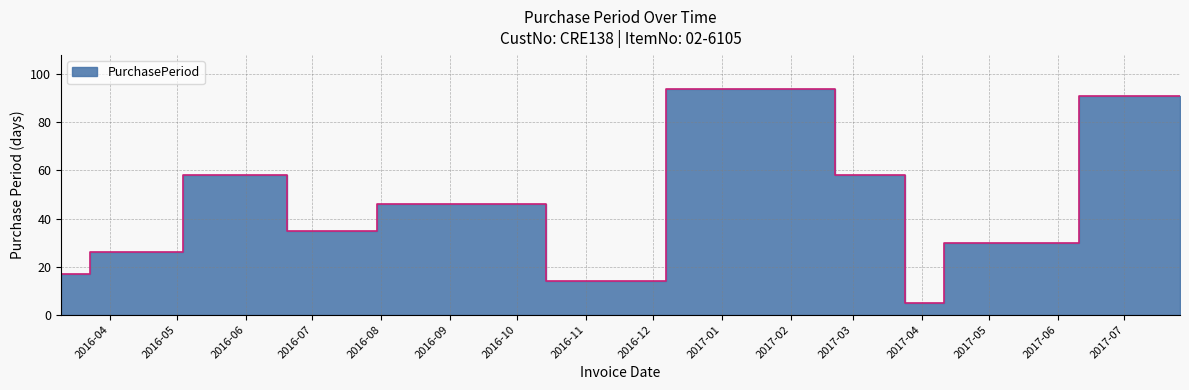

Reading left to right, extract all data points from this chart.

2016-03-10=17	2016-04-05=26	2016-06-02=58	2016-07-07=35	2016-08-22=46	2016-10-07=46	2016-10-21=14	2017-01-23=94	2017-03-22=58	2017-03-27=5	2017-04-26=30	2017-07-26=91